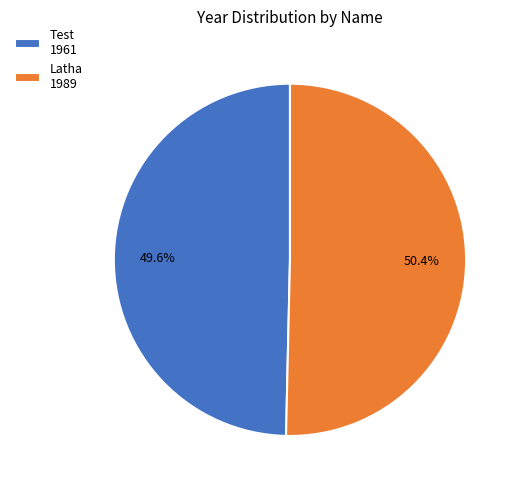

Count the number of slices in the pie.

2